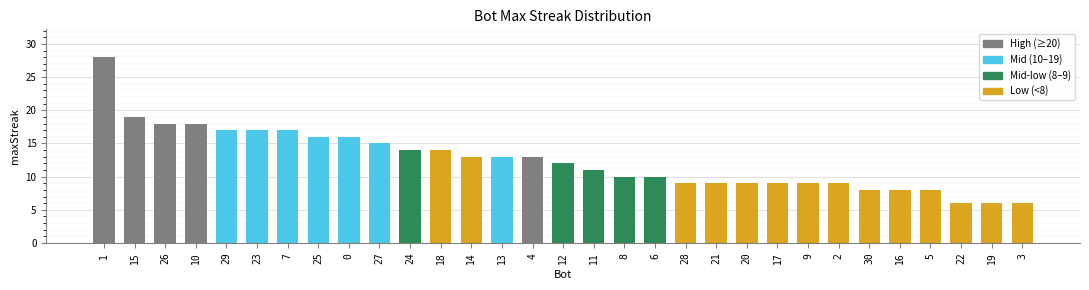

What is the ratio of the value at 14 to the value at 26?

0.7